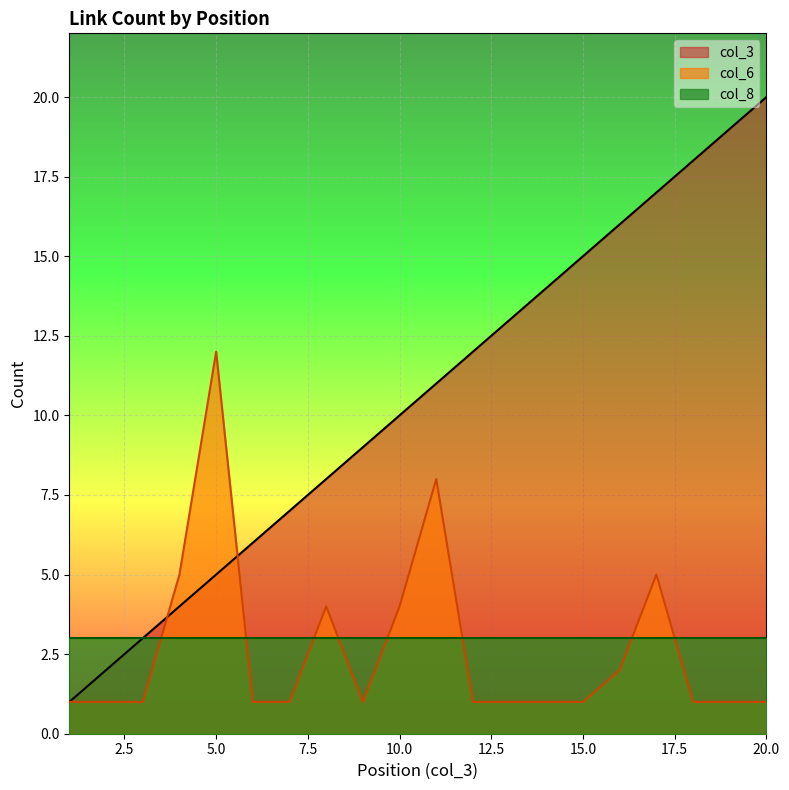

The col_6 series shows 1 at 1. True or false?

True